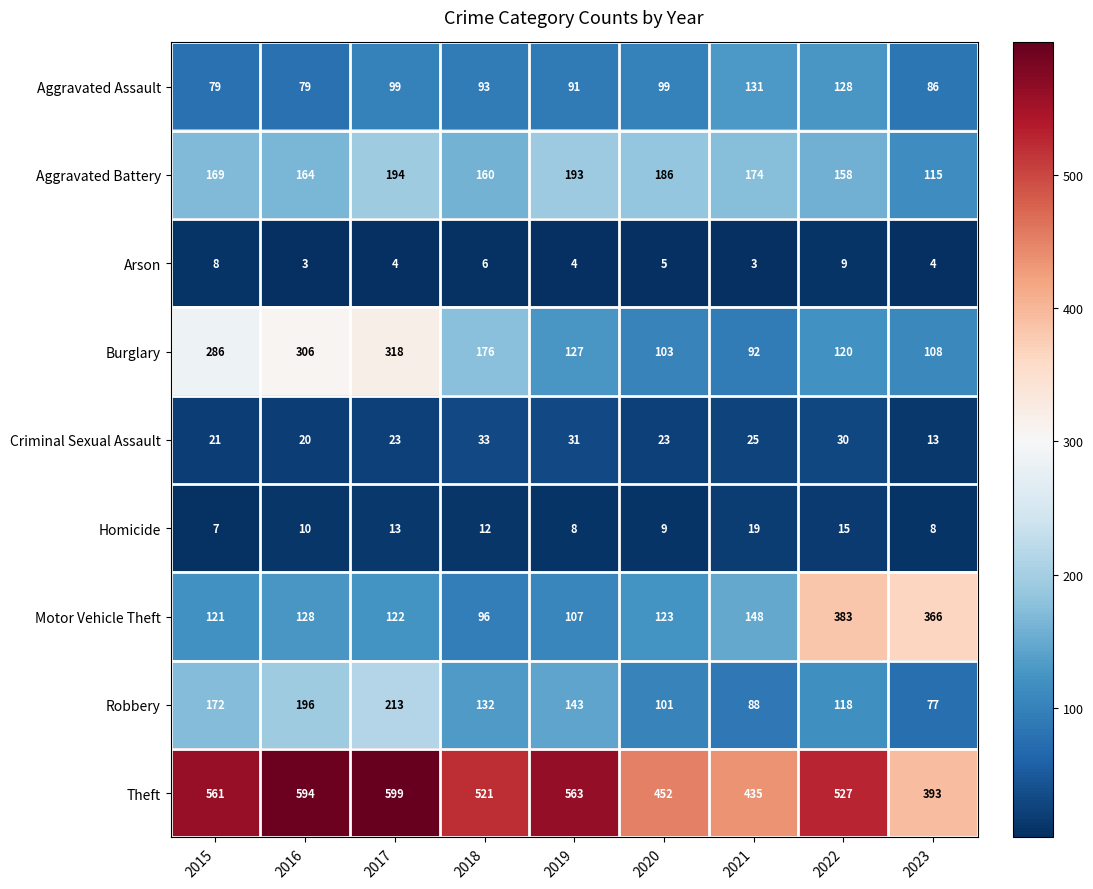

What is the sum of the Burglary values at 2022 and 2020?

223